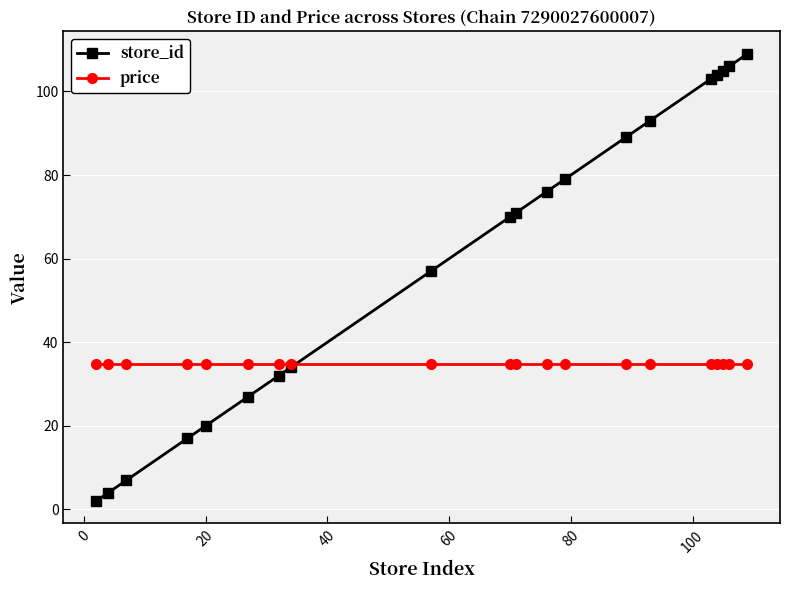

Does the chart have visible grid lines?

Yes